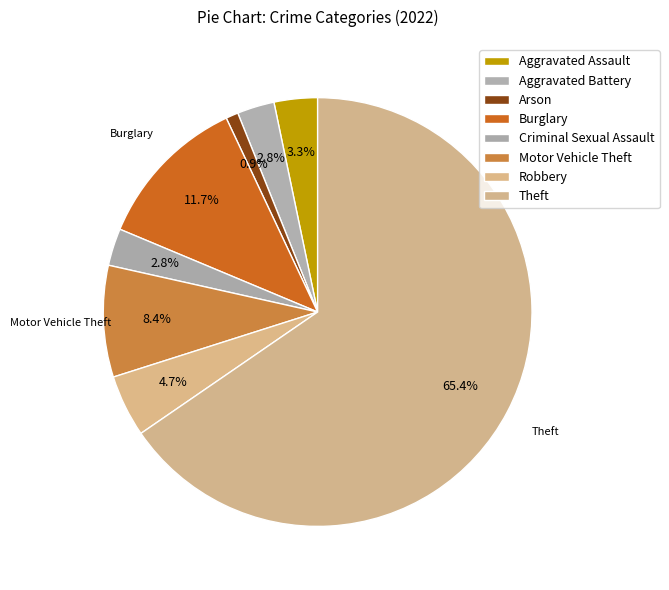

Is the sum of Theft and Motor Vehicle Theft greater than half?

Yes